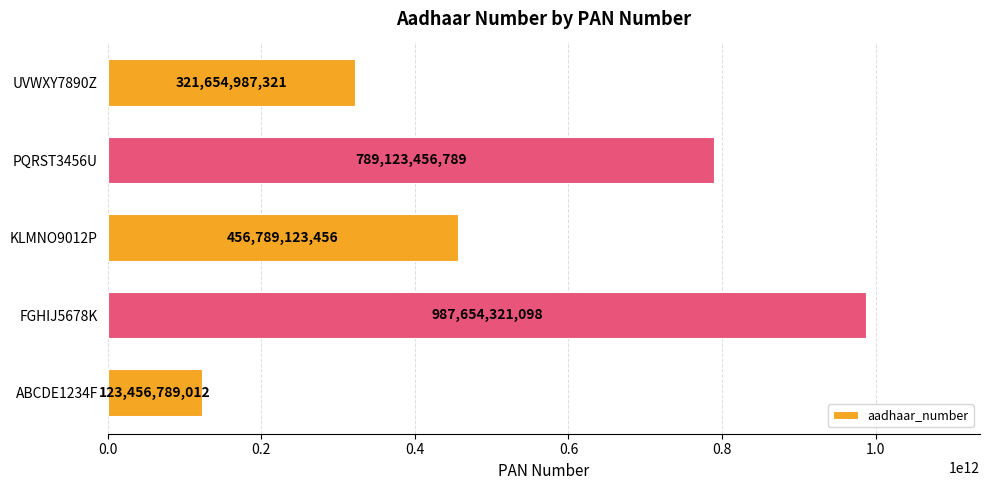

What is the difference between the maximum and second lowest values?

665999333777